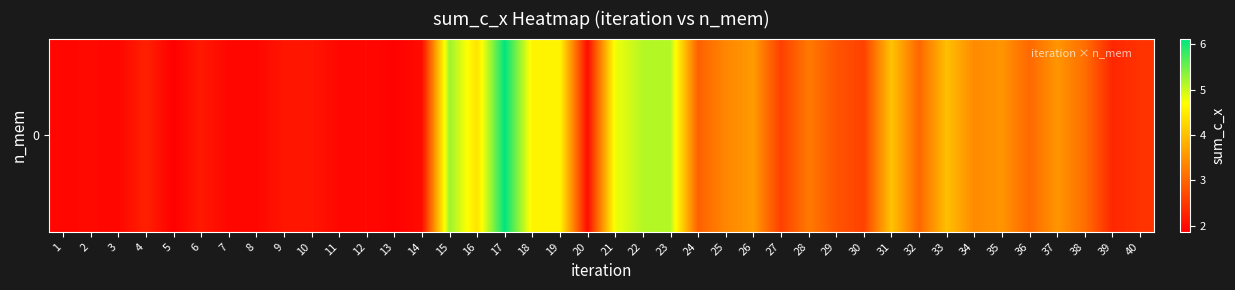

Rank the categories by value from lowest to highest.

5, 13, 3, 7, 8, 1, 11, 12, 2, 14, 20, 9, 10, 6, 4, 39, 40, 27, 30, 29, 24, 32, 36, 38, 28, 25, 34, 35, 37, 26, 33, 31, 16, 18, 19, 21, 23, 22, 15, 17